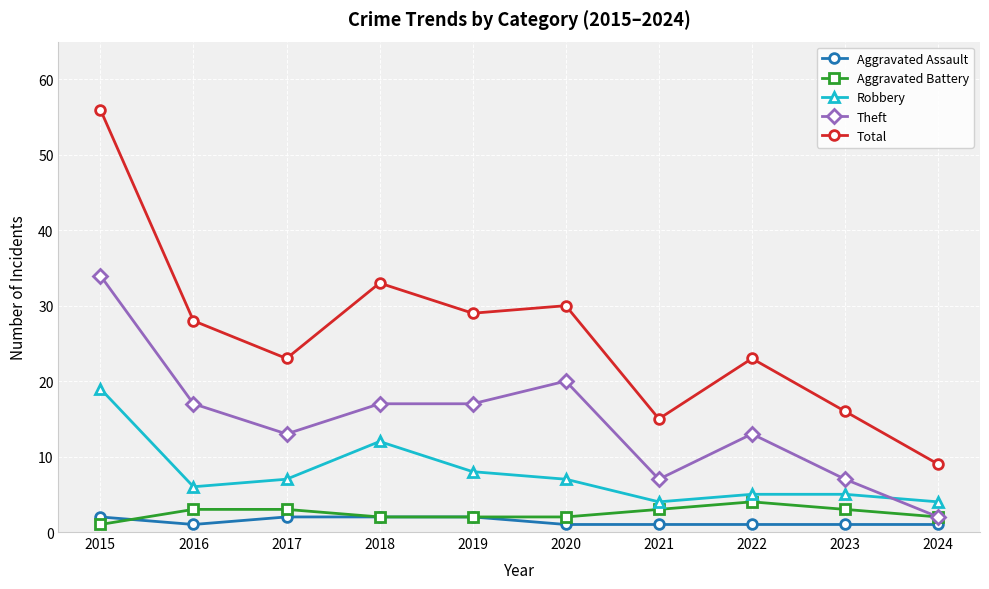

How many data points does each series have?

10